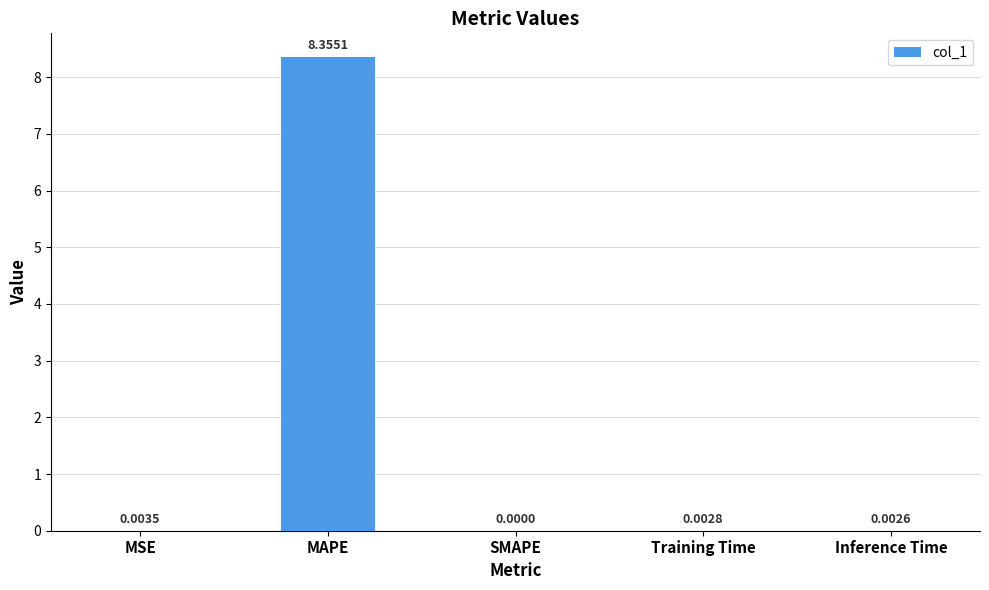

The value at SMAPE is 4.5. True or false?

False